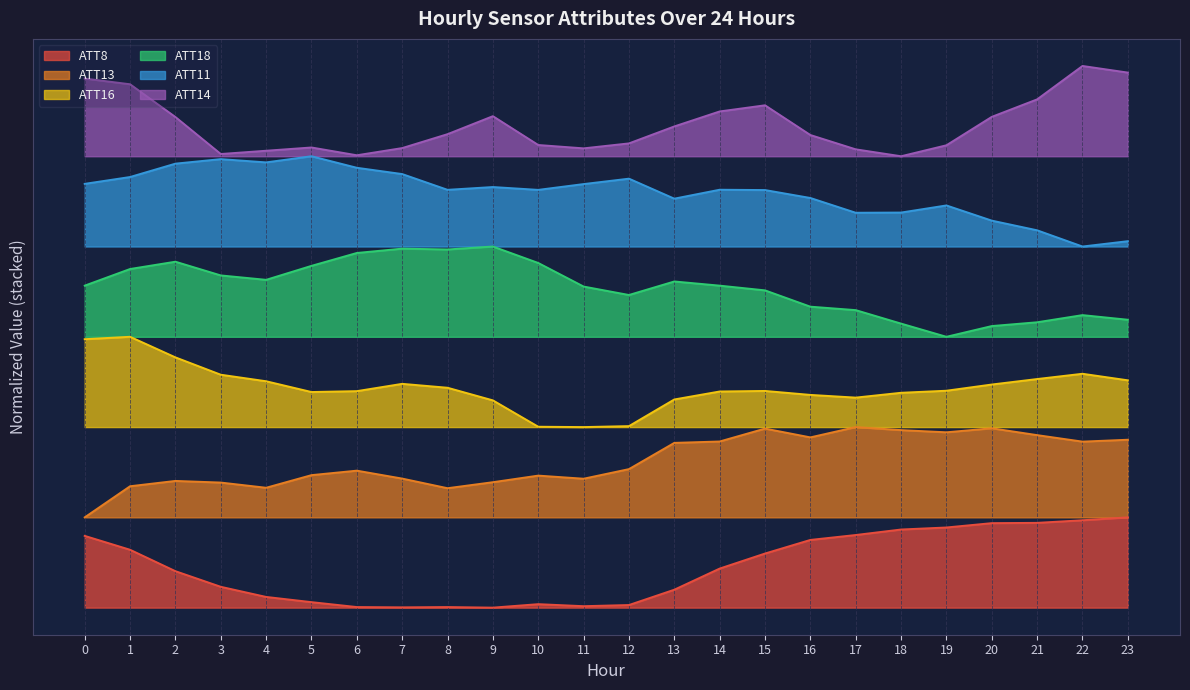

Which series has the largest range (max minus min)?

ATT8